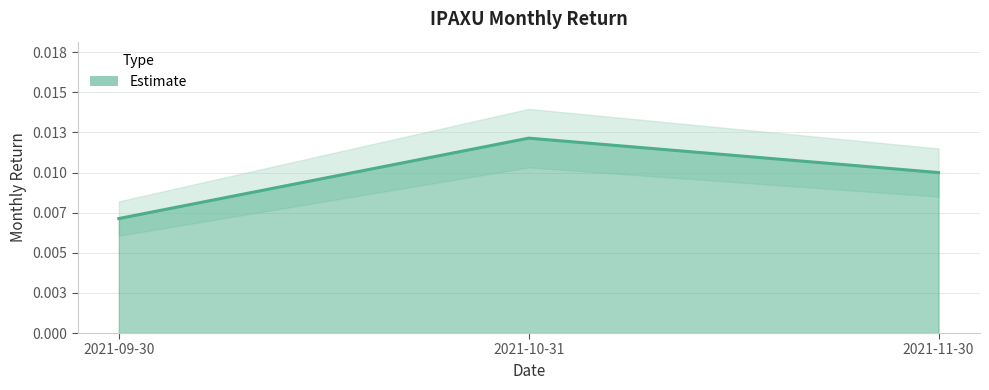

What position from the right is 2021-11-30?

1